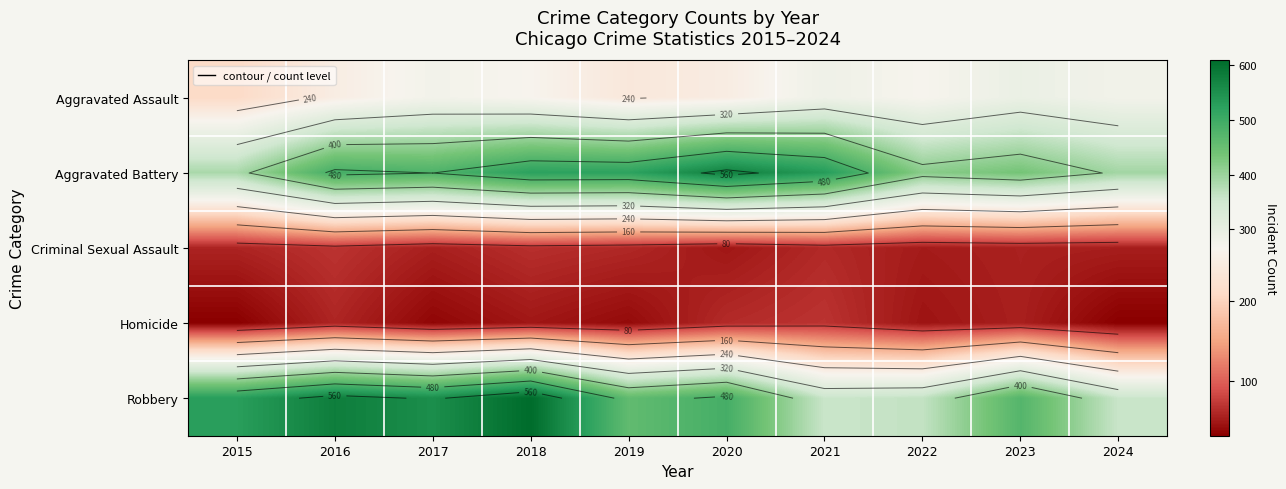

True or false: Robbery has a value of 357 at 2024.

True